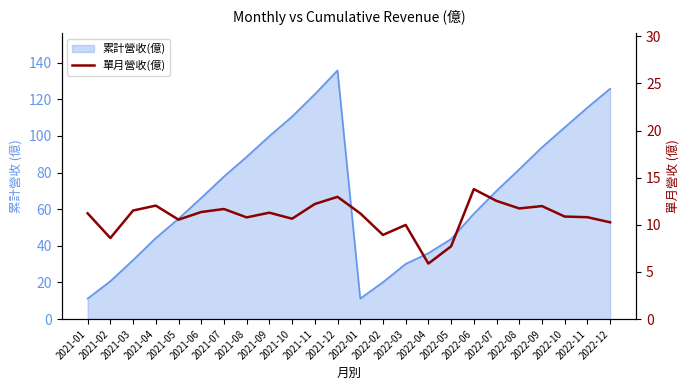

What is the smallest value displayed?

5.9